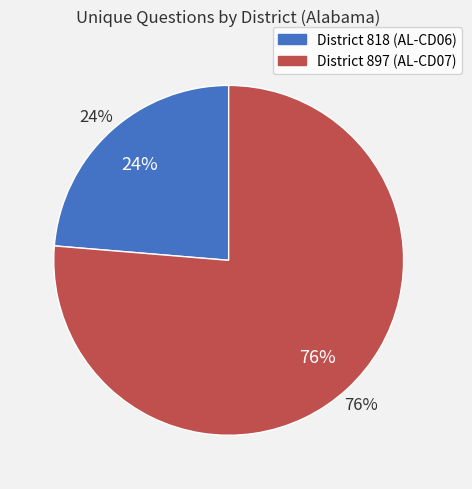

Which category has the biggest portion of the pie?

897